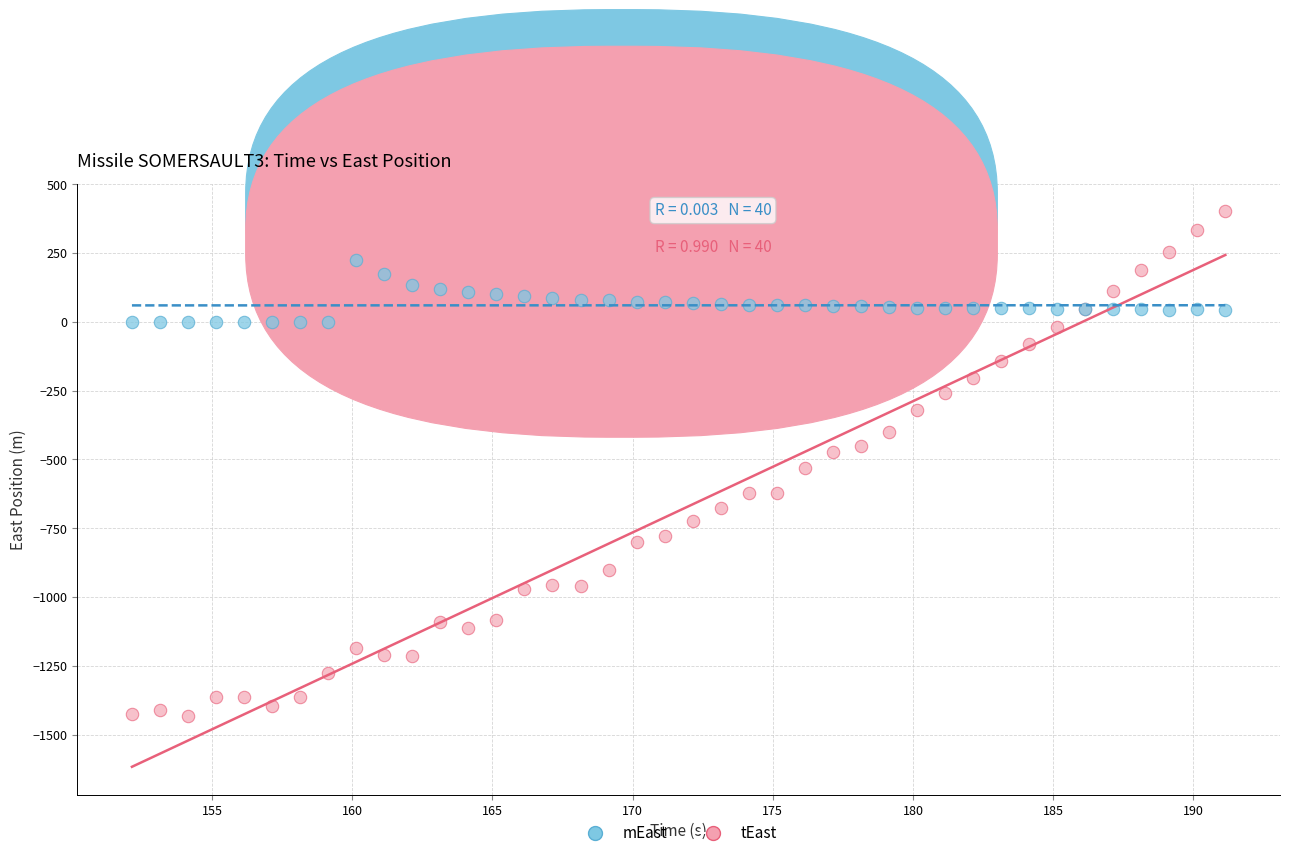

What is the X range (max minus min) for the scatter plot?

39.0